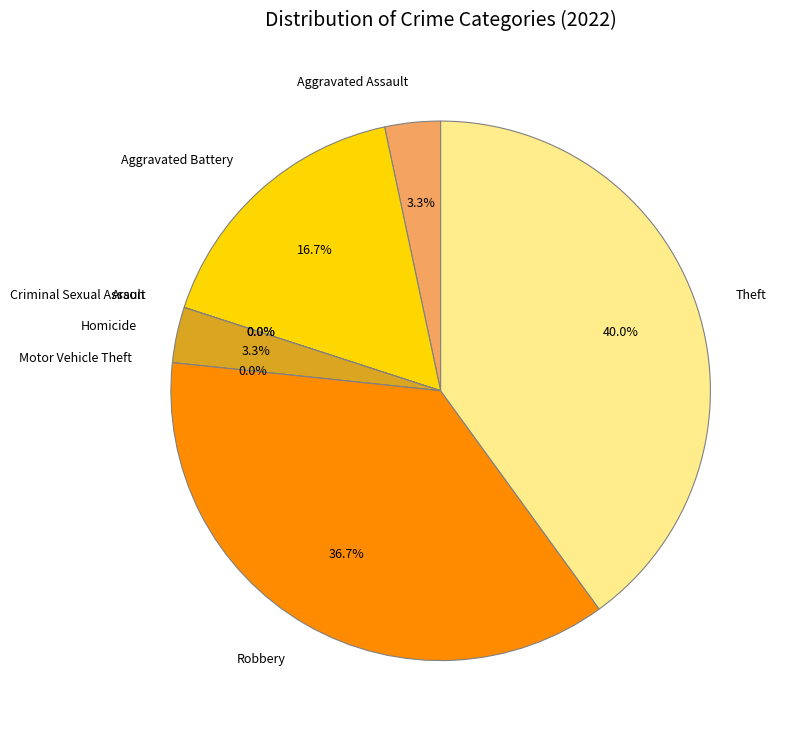

To the nearest percent, what is the average slice percentage?

12%